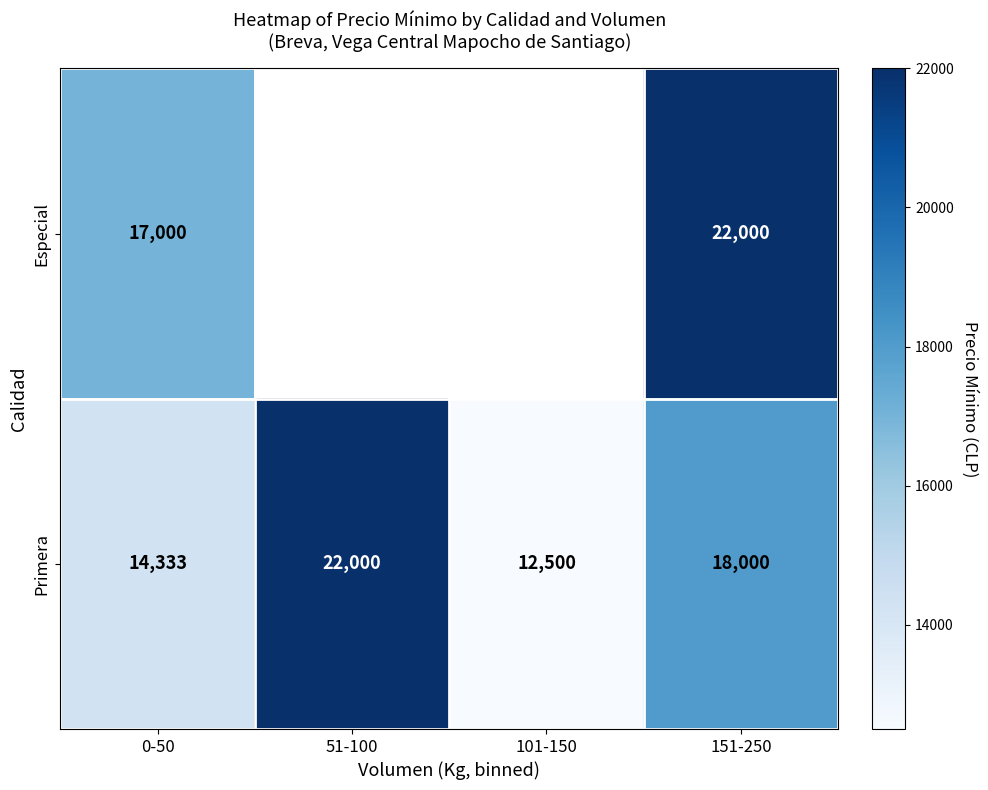

Is the value of Especial at 151-250 greater than the value of Primera at 151-250?

Yes